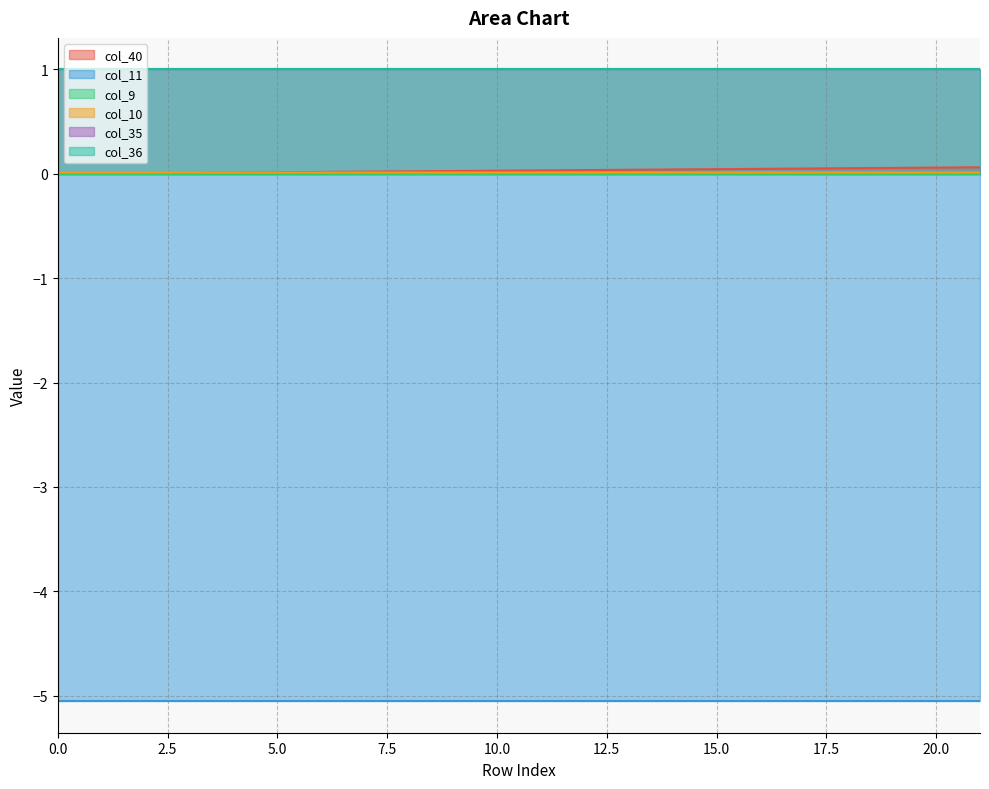

Reading left to right, list all the values displayed in this chart.

col_40: 0=0.0	1=0.0	2=0.0	3=0.0	4=0.0	5=0.0	6=0.0	7=0.0	8=0.0	9=0.0	10=0.0	11=0.0	12=0.0	13=0.0	14=0.0	15=0.0	16=0.0	17=0.1	18=0.1	19=0.1	20=0.1	21=0.1
col_11: 0=-5.1	1=-5.1	2=-5.1	3=-5.1	4=-5.1	5=-5.1	6=-5.1	7=-5.1	8=-5.1	9=-5.1	10=-5.1	11=-5.1	12=-5.1	13=-5.1	14=-5.1	15=-5.1	16=-5.1	17=-5.1	18=-5.1	19=-5.1	20=-5.1	21=-5.1
col_9: 0=0.0	1=0.0	2=0.0	3=0.0	4=0.0	5=0.0	6=0.0	7=0.0	8=0.0	9=0.0	10=0.0	11=0.0	12=0.0	13=0.0	14=0.0	15=0.0	16=0.0	17=0.0	18=0.0	19=0.0	20=0.0	21=0.0
col_10: 0=0.0	1=0.0	2=0.0	3=0.0	4=0.0	5=0.0	6=0.0	7=0.0	8=0.0	9=0.0	10=0.0	11=0.0	12=0.0	13=0.0	14=0.0	15=0.0	16=0.0	17=0.0	18=0.0	19=0.0	20=0.0	21=0.0
col_35: 0=1.0	1=1.0	2=1.0	3=1.0	4=1.0	5=1.0	6=1.0	7=1.0	8=1.0	9=1.0	10=1.0	11=1.0	12=1.0	13=1.0	14=1.0	15=1.0	16=1.0	17=1.0	18=1.0	19=1.0	20=1.0	21=1.0
col_36: 0=1.0	1=1.0	2=1.0	3=1.0	4=1.0	5=1.0	6=1.0	7=1.0	8=1.0	9=1.0	10=1.0	11=1.0	12=1.0	13=1.0	14=1.0	15=1.0	16=1.0	17=1.0	18=1.0	19=1.0	20=1.0	21=1.0